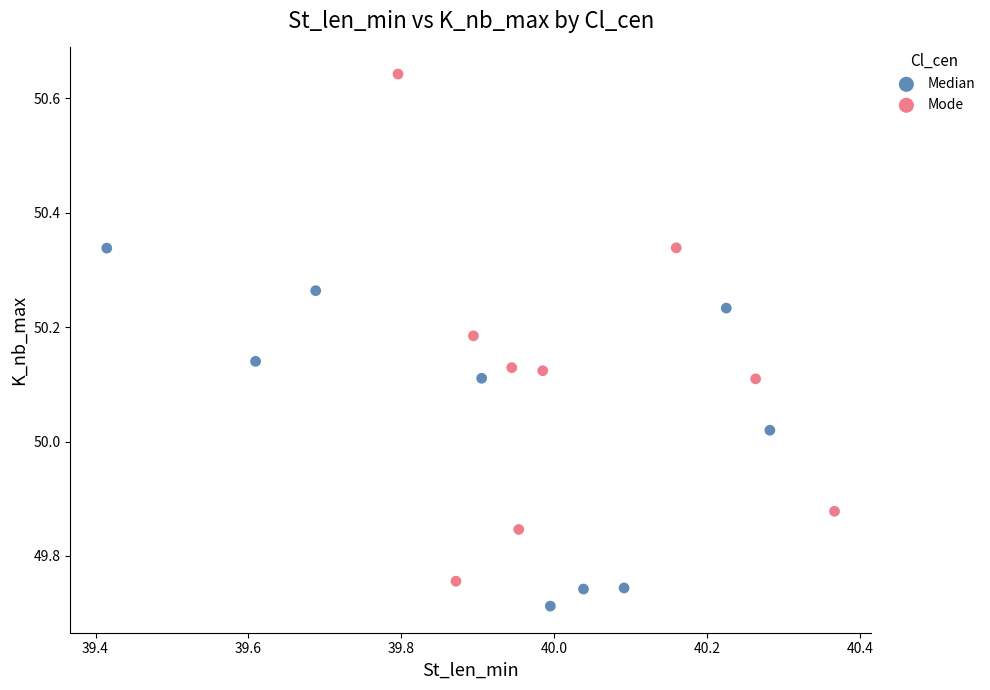

Which series has the largest Y range (max minus min)?

Mode